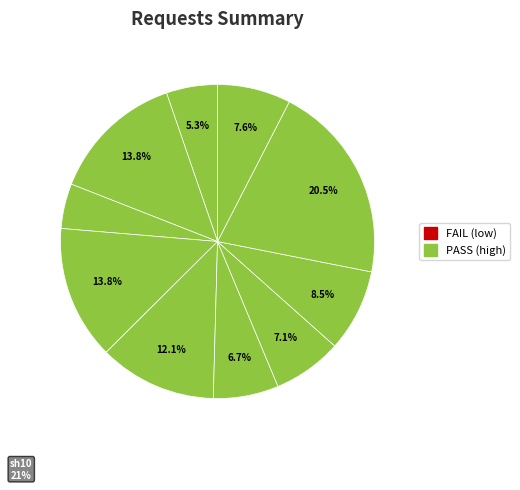

How many slices are in this pie chart?

10